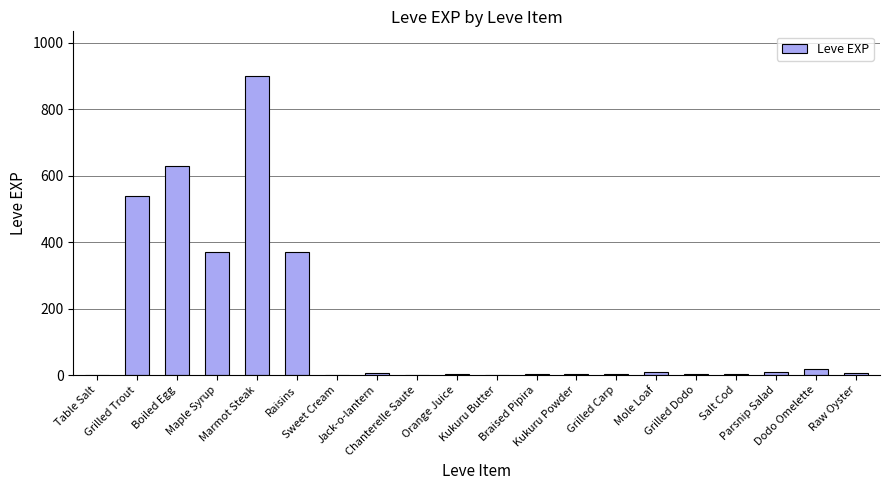

What is the greatest value displayed?

900